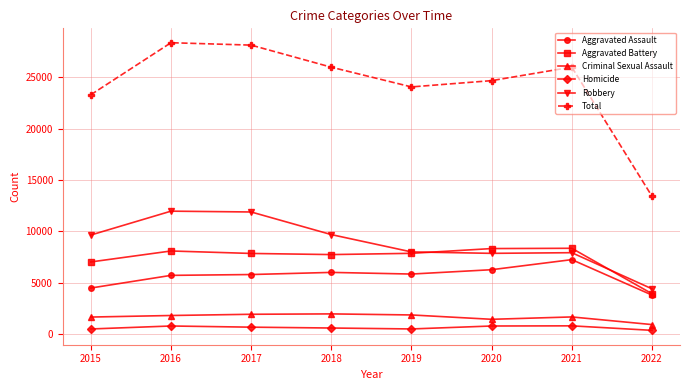

Which category has the lowest value in the Aggravated Assault series?

2022